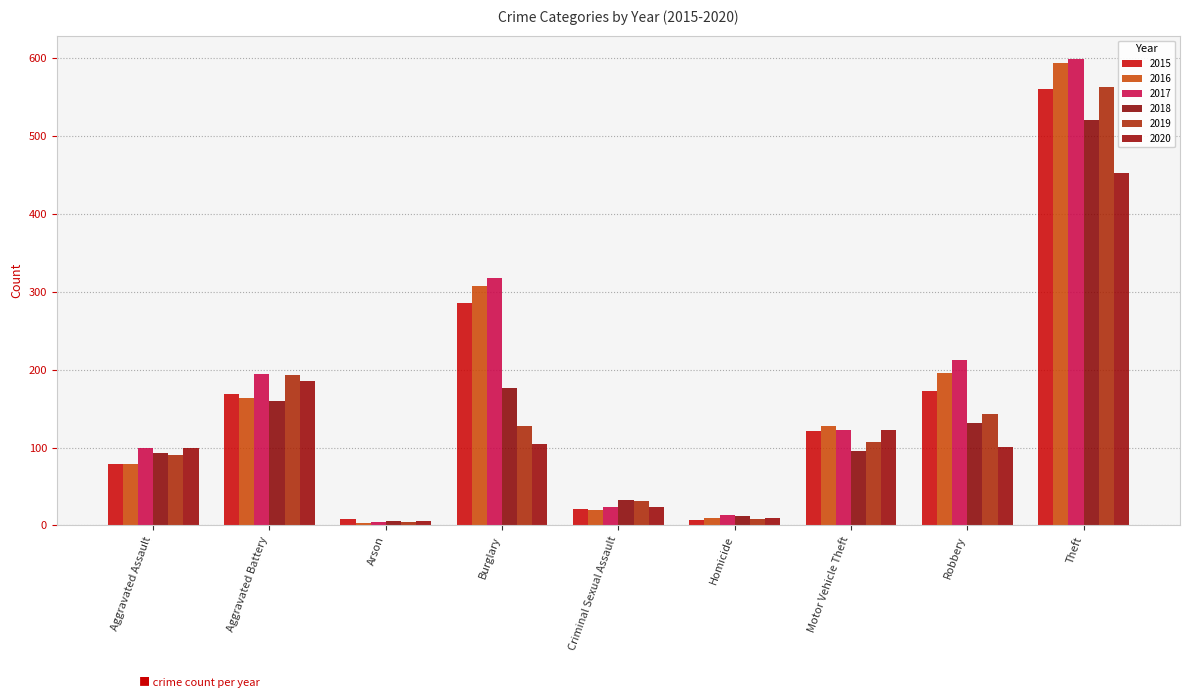

How many categories are shown in the chart?

9